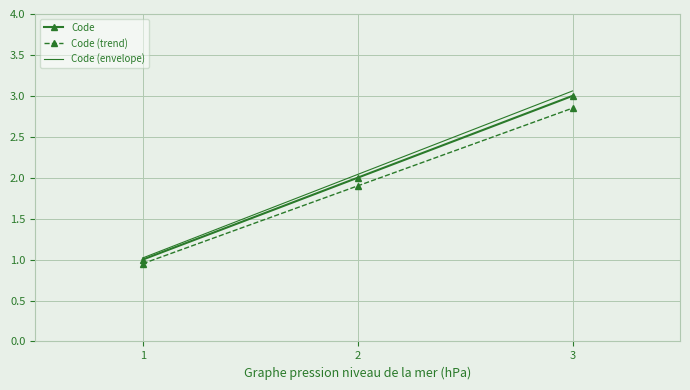

The Code series shows 1.0 at 1. True or false?

True